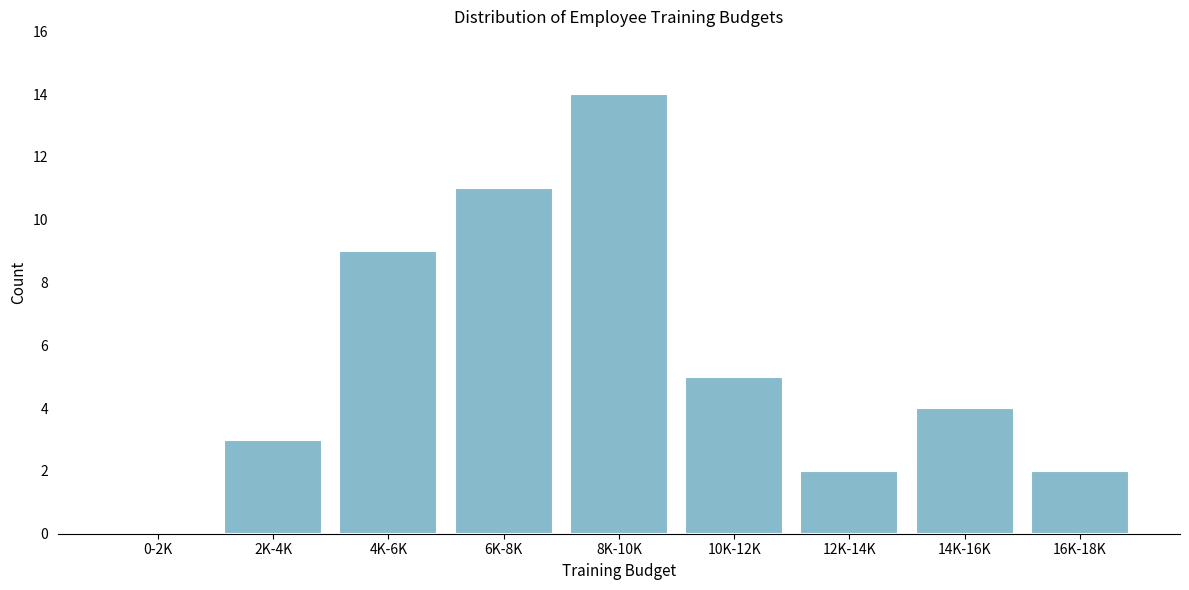

Reading left to right, extract all data points from this chart.

0-2K=0	2K-4K=3	4K-6K=9	6K-8K=11	8K-10K=14	10K-12K=5	12K-14K=2	14K-16K=4	16K-18K=2